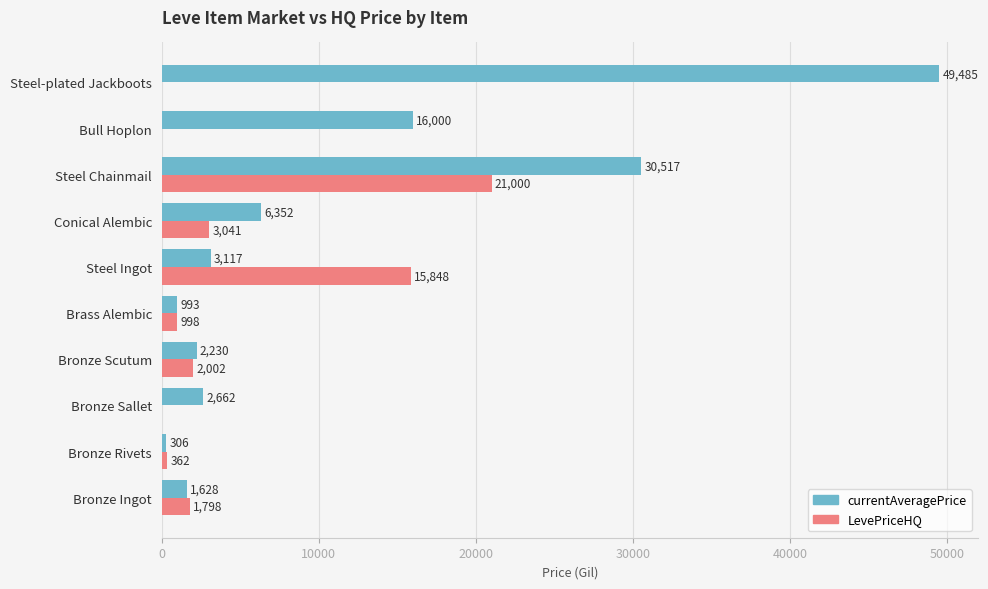

What is the sum of the LevePriceHQ values at Steel Chainmail and Bull Hoplon?

21000.0